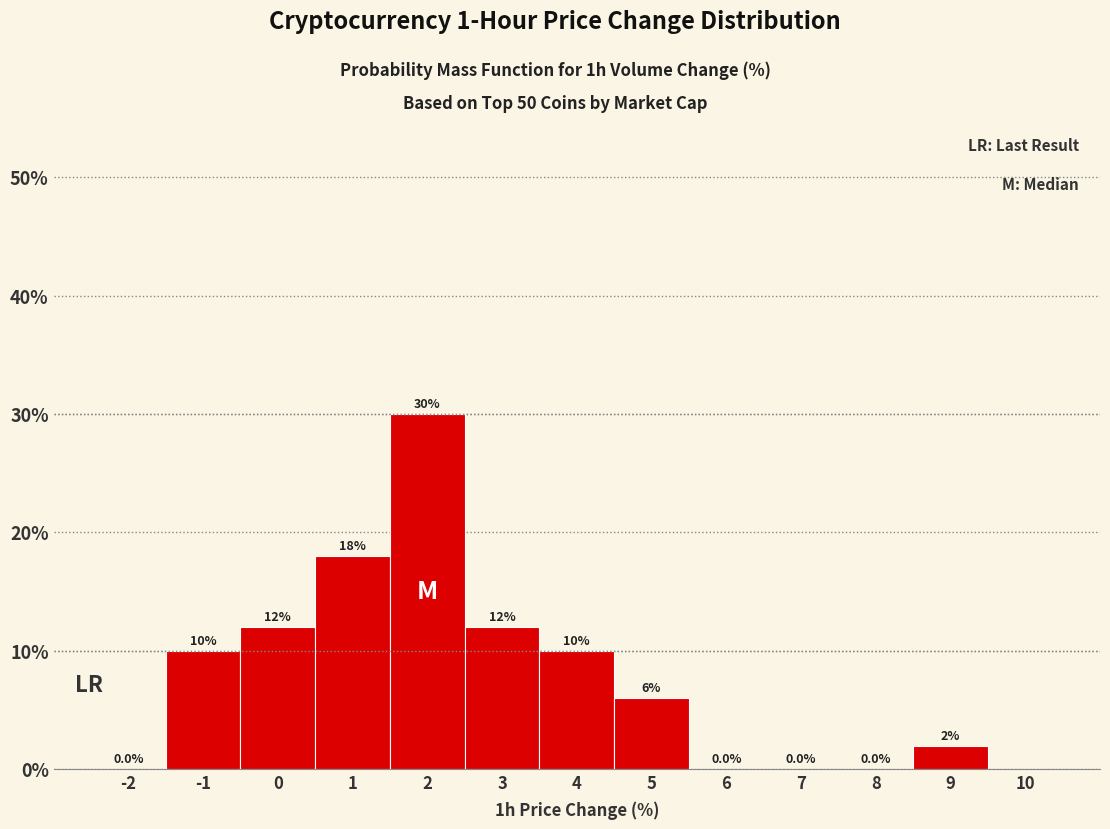

Reading right to left, transcribe all the data shown in this chart.

9=2	8=0	7=0	6=0	5=6	4=10	3=12	2=30	1=18	0=12	-1=10	-2=0